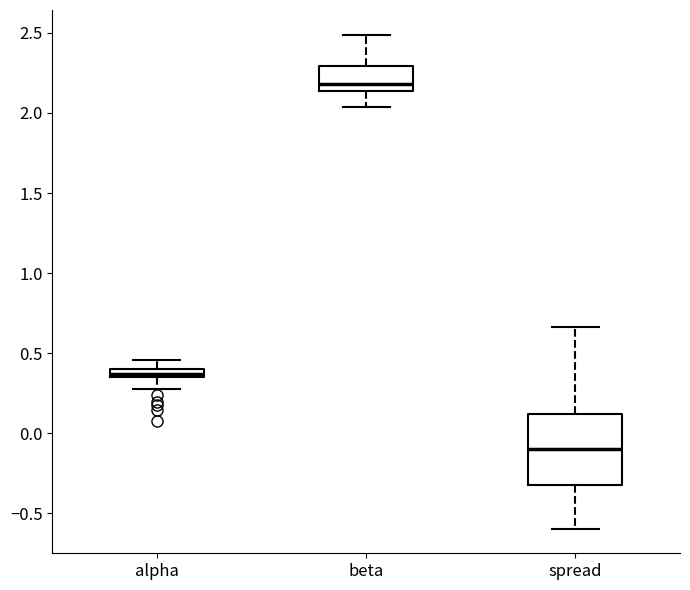

Which box has the lowest median line?

spread